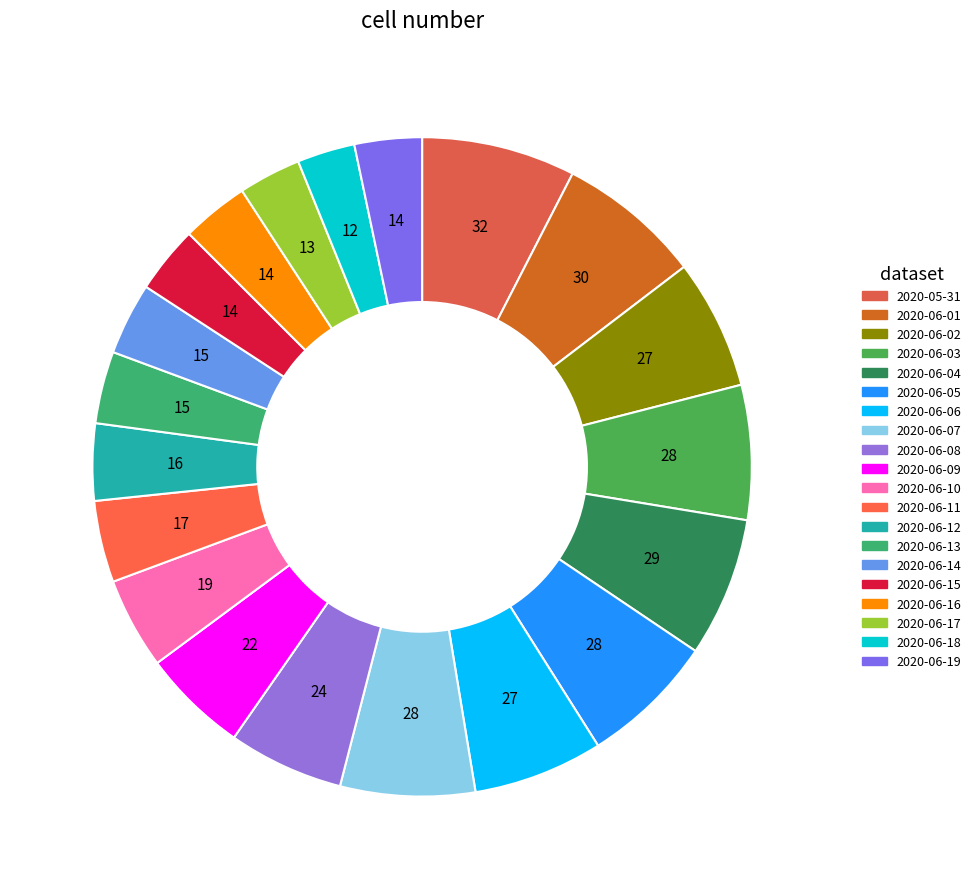

Count the number of slices in the pie.

20